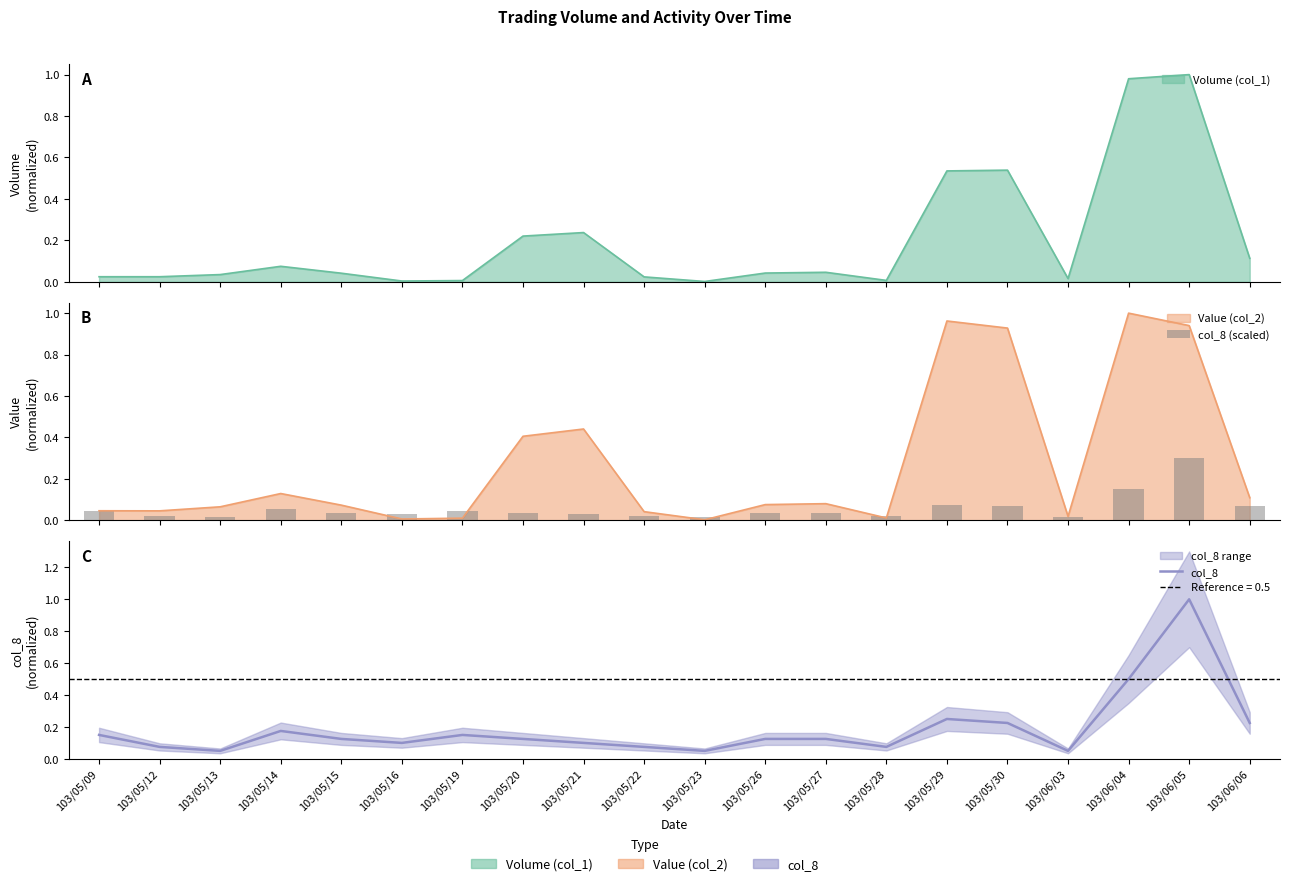

Which series has the largest total across all categories?

col_8